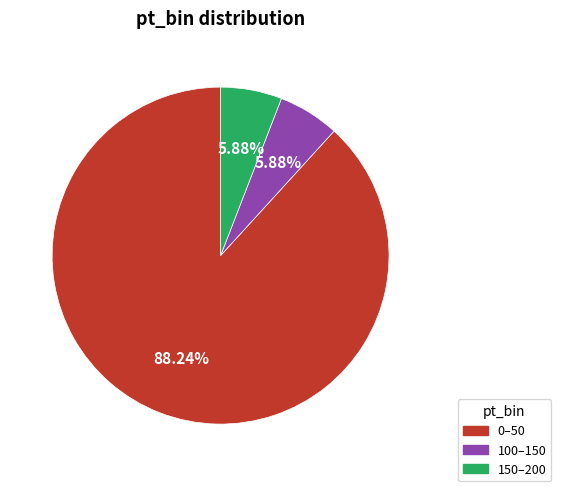

To the nearest percent, what percentage of the pie is 150–200?

6%